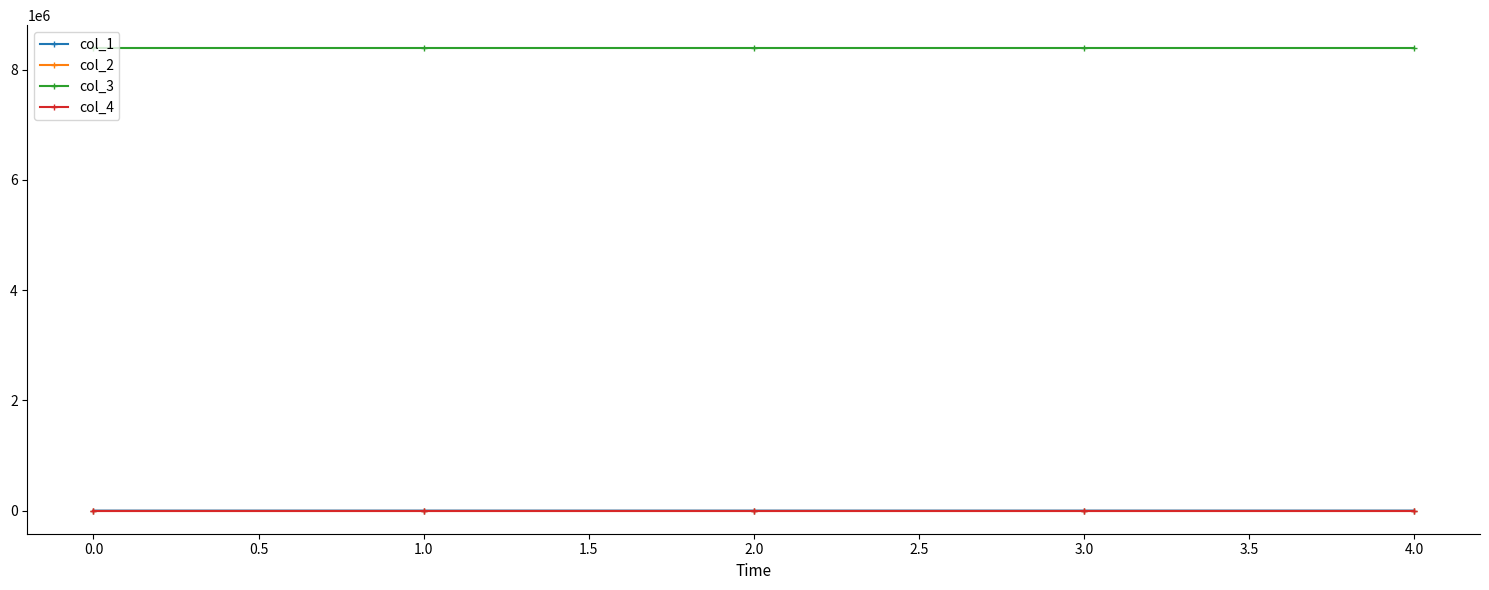

How many values in the col_1 series are below 12?

2